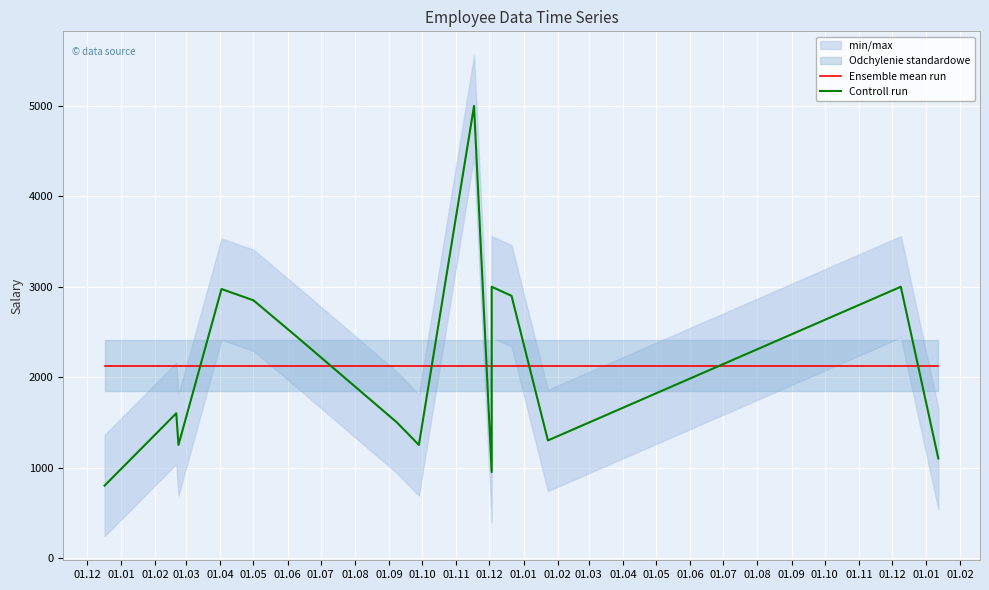

The value of Ensemble mean run at 01.01 is 2128.3. True or false?

True